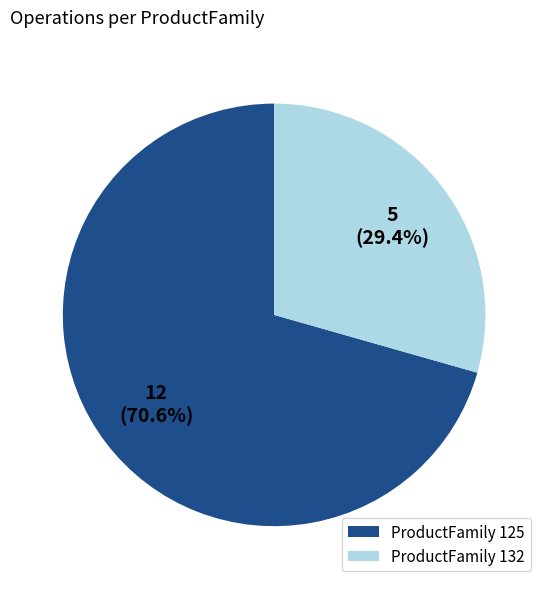

Is there a majority slice in this chart?

Yes